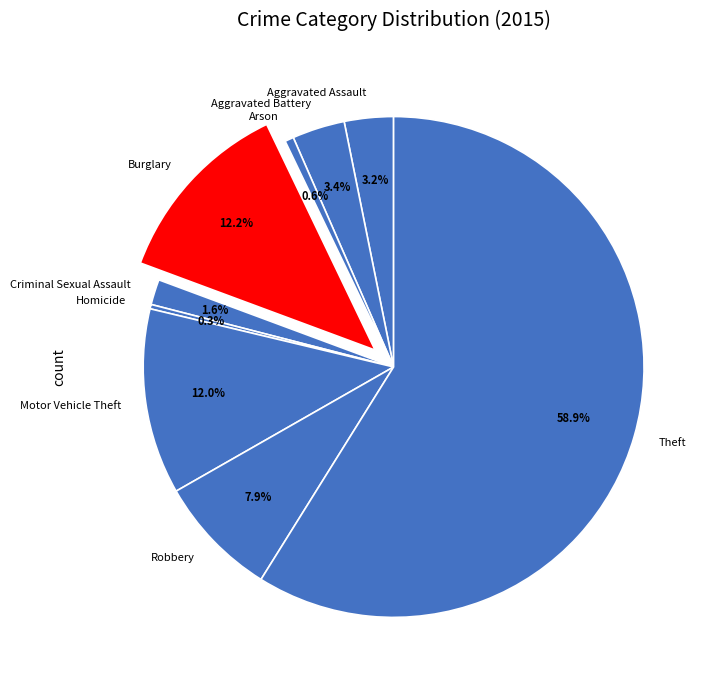

What is the total percentage of Theft and Arson?

59.4%